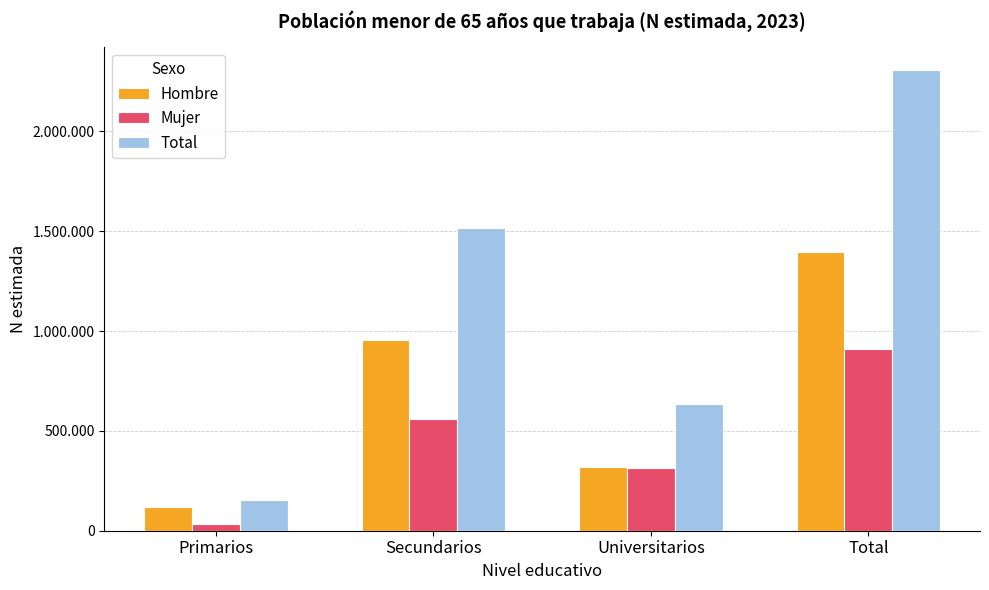

Rank the series by their average value, from lowest to highest.

Mujer, Hombre, Total